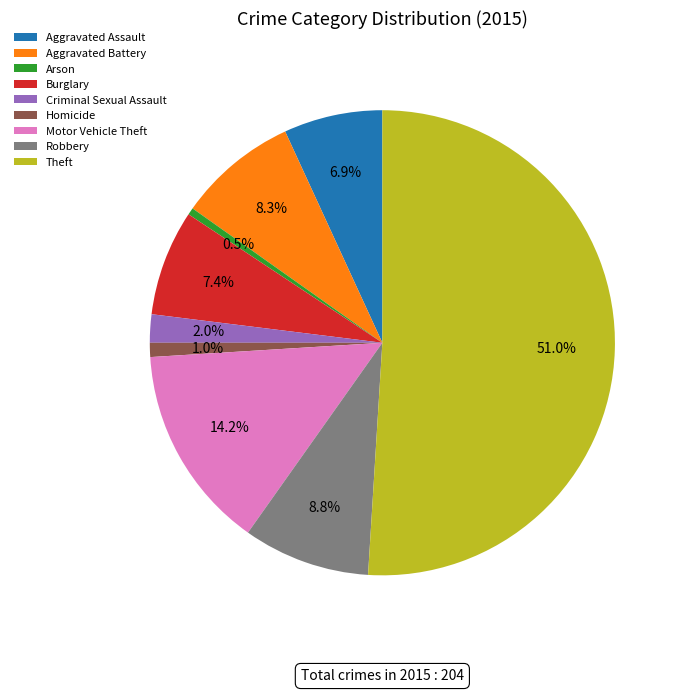

True or false: Motor Vehicle Theft accounts for 14% of the total.

True